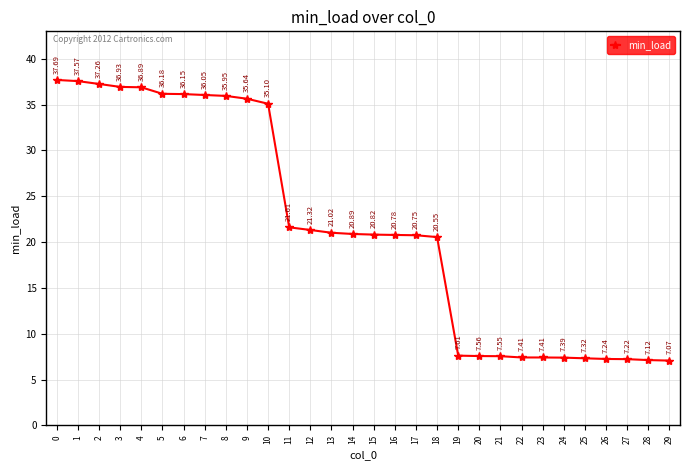

Does the chart have visible grid lines?

Yes